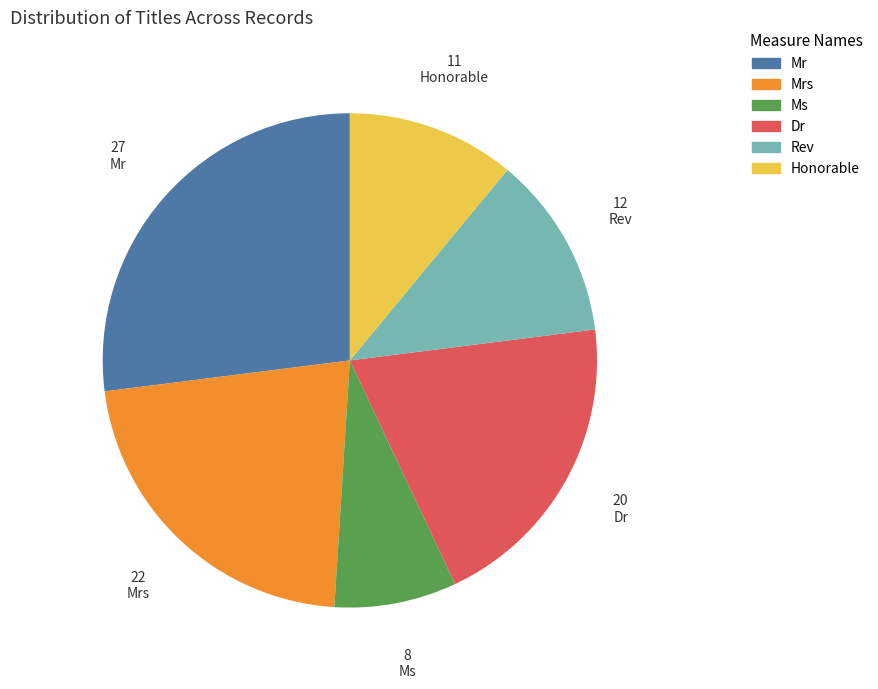

Is Mr the majority of the pie?

No